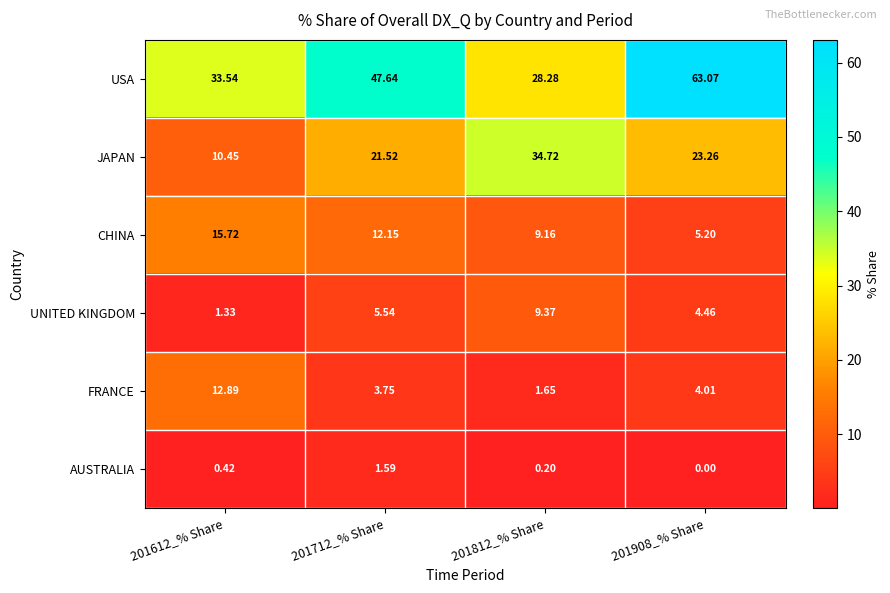

Rank the series at 201812_% Share from highest to lowest value.

JAPAN, USA, UNITED KINGDOM, CHINA, FRANCE, AUSTRALIA